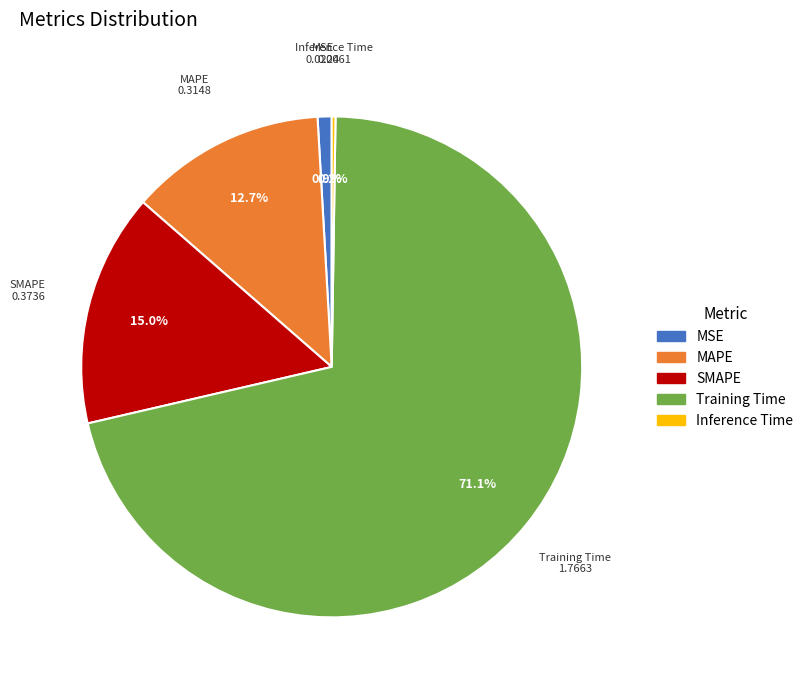

To the nearest percent, what is the average slice percentage?

20%